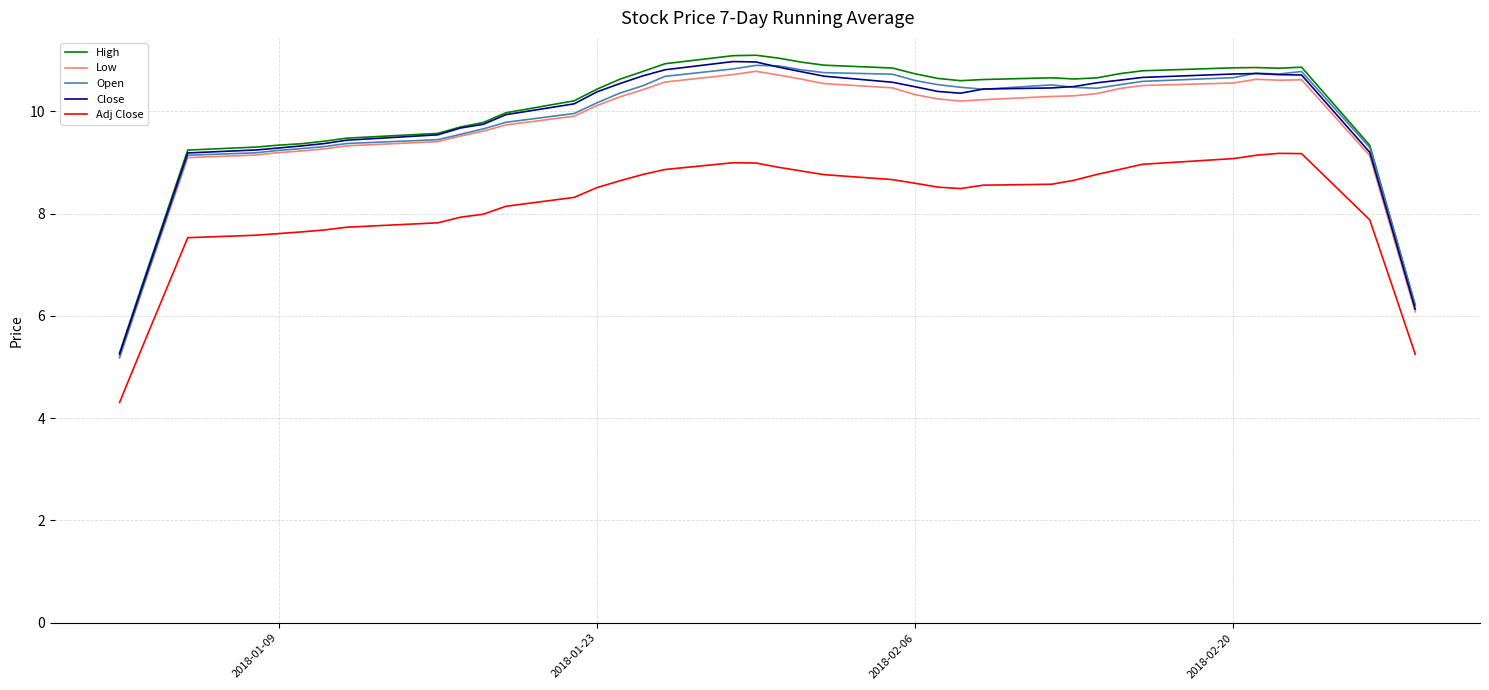

In High, how many points are higher than both neighbors (excluding endpoints)?

4